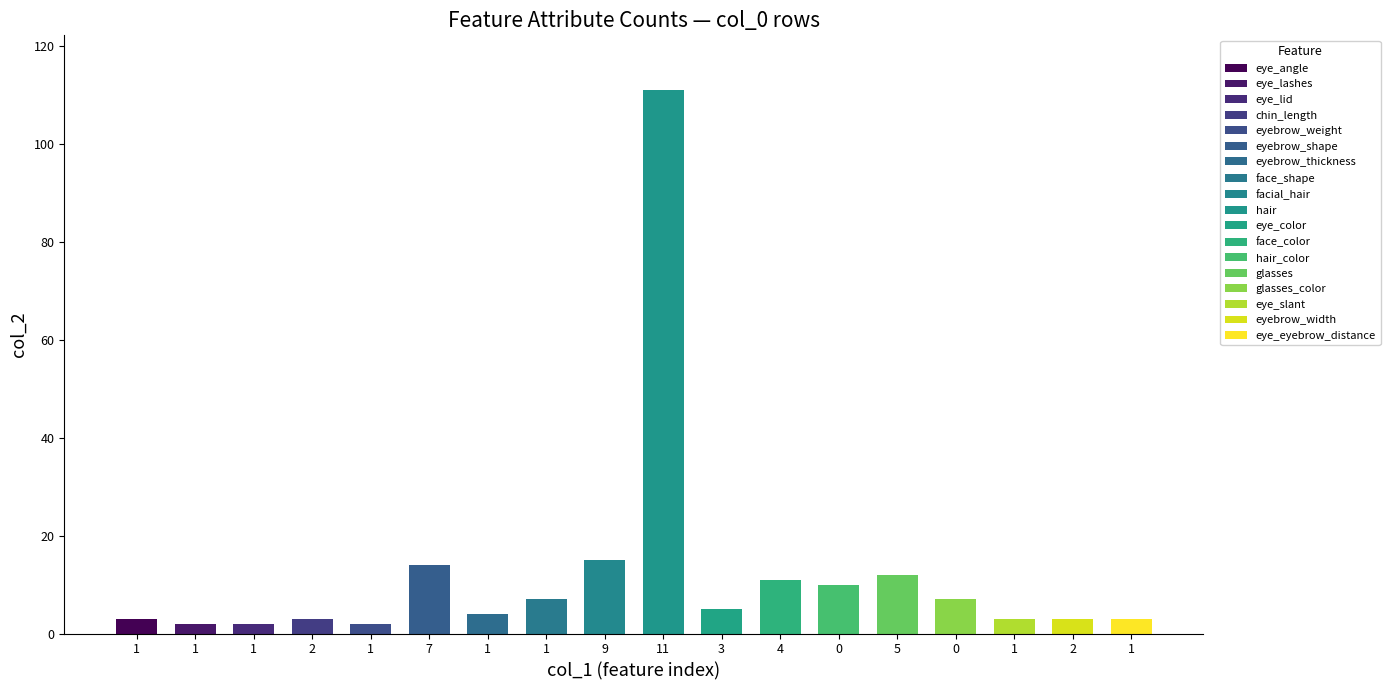

Rank the categories by value from highest to lowest.

hair, facial_hair, eyebrow_shape, glasses, face_color, hair_color, face_shape, glasses_color, eye_color, eyebrow_thickness, eye_angle, chin_length, eye_slant, eyebrow_width, eye_eyebrow_distance, eye_lashes, eye_lid, eyebrow_weight